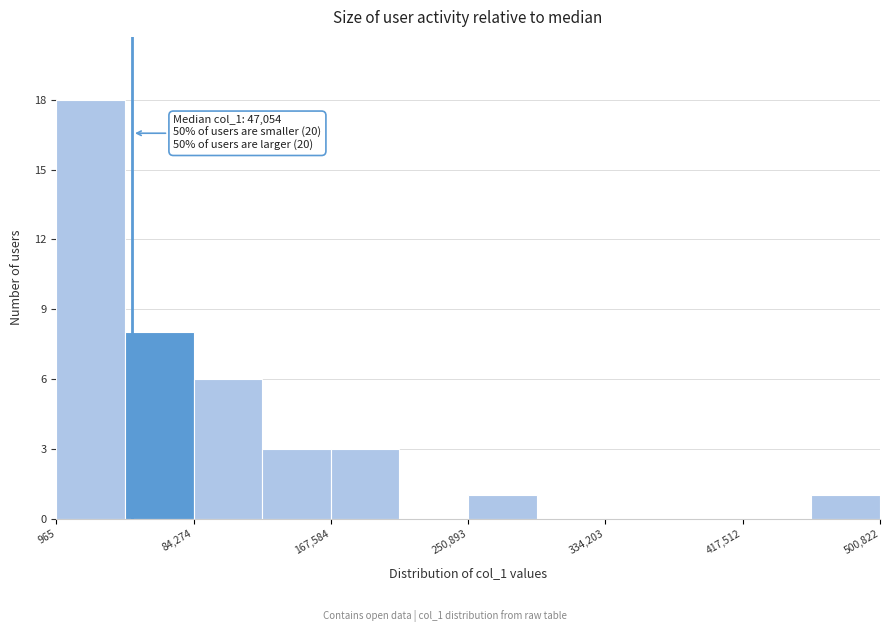

Over which range of the x-axis is the bar tallest?

0 to 40000